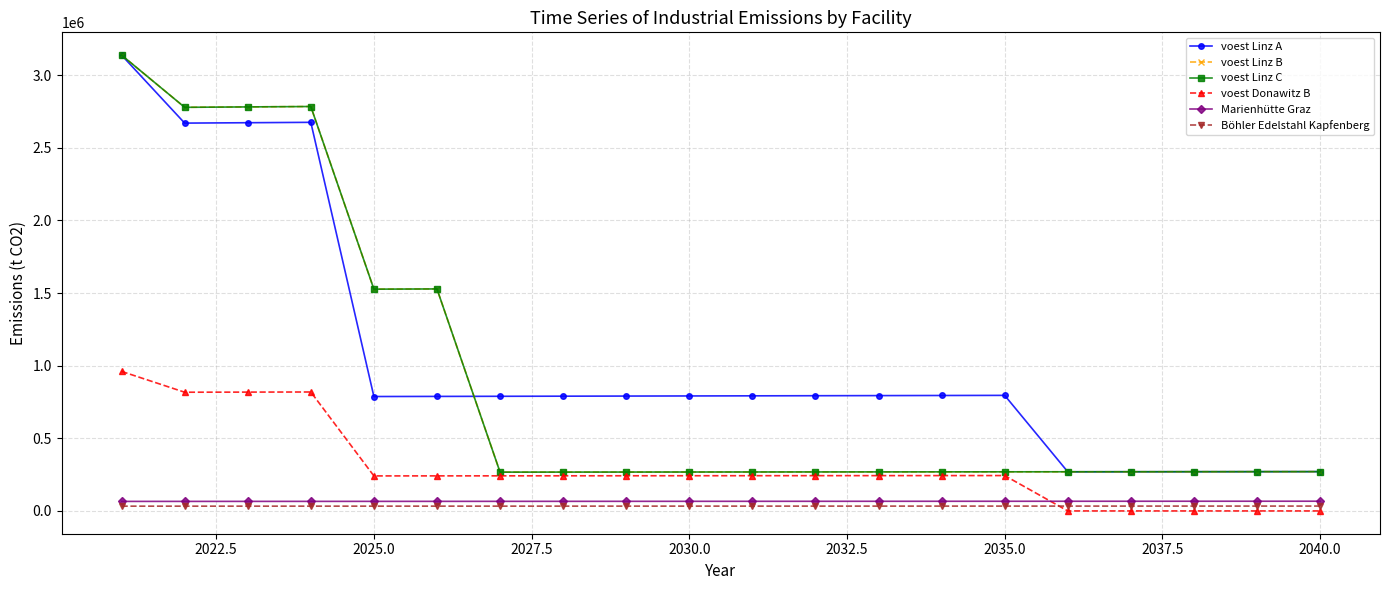

What is the greatest value displayed?

3138466.7